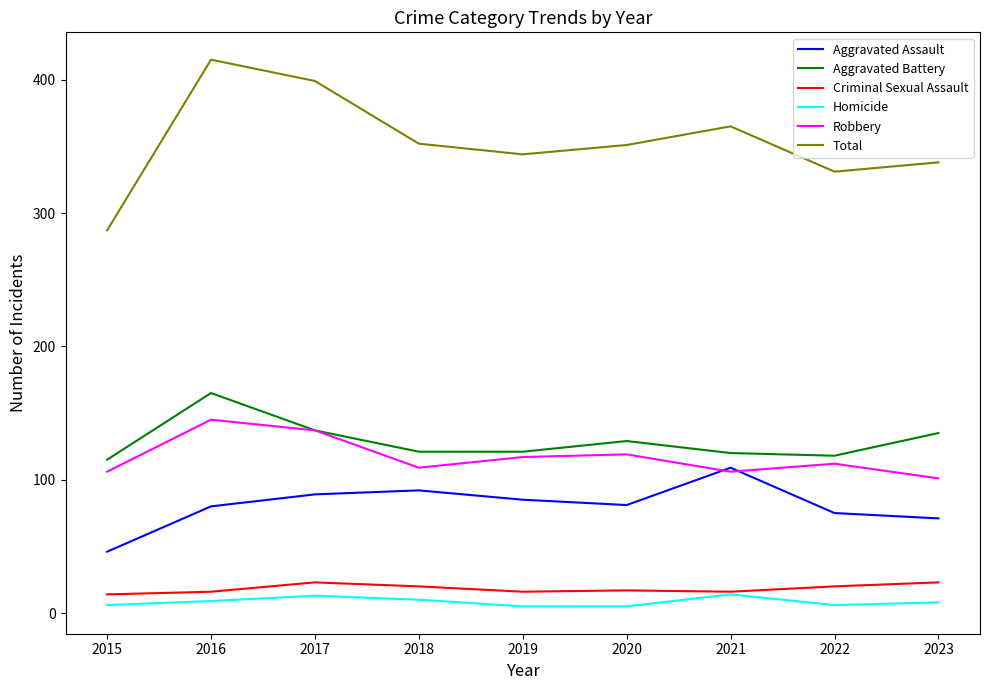

True or false: Aggravated Assault and Aggravated Battery cross at least once.

False